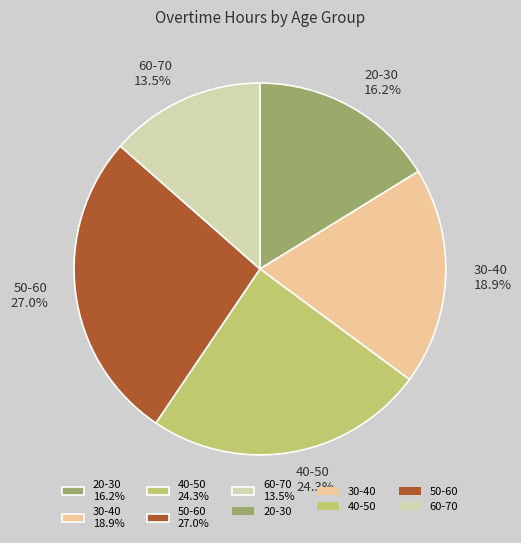

To the nearest percent, what is the difference between the 30-40 and 60-70 slice percentages?

5%